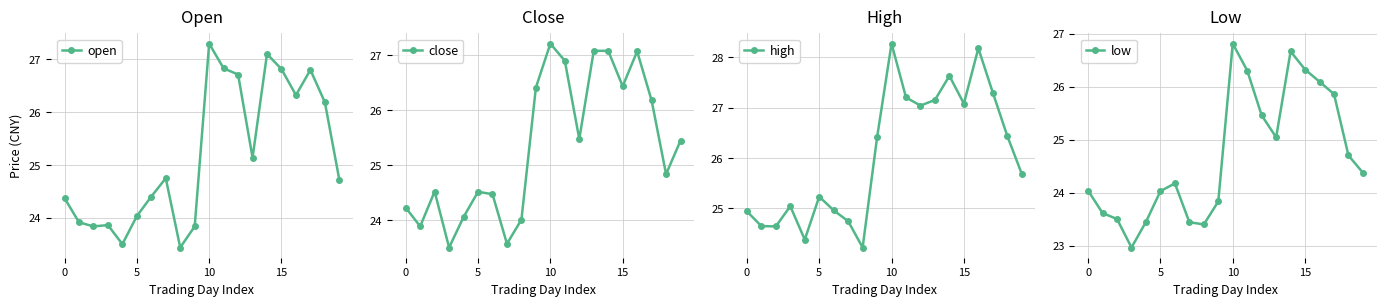

Is it true that low equals 38.1 at 10?

False